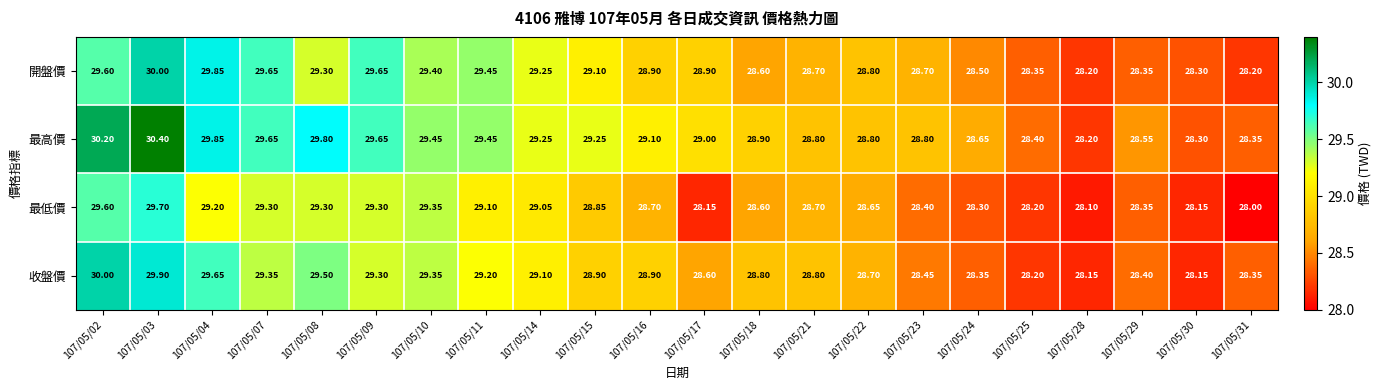

Between 107/05/04 and 107/05/24, which series saw the biggest shift?

開盤價